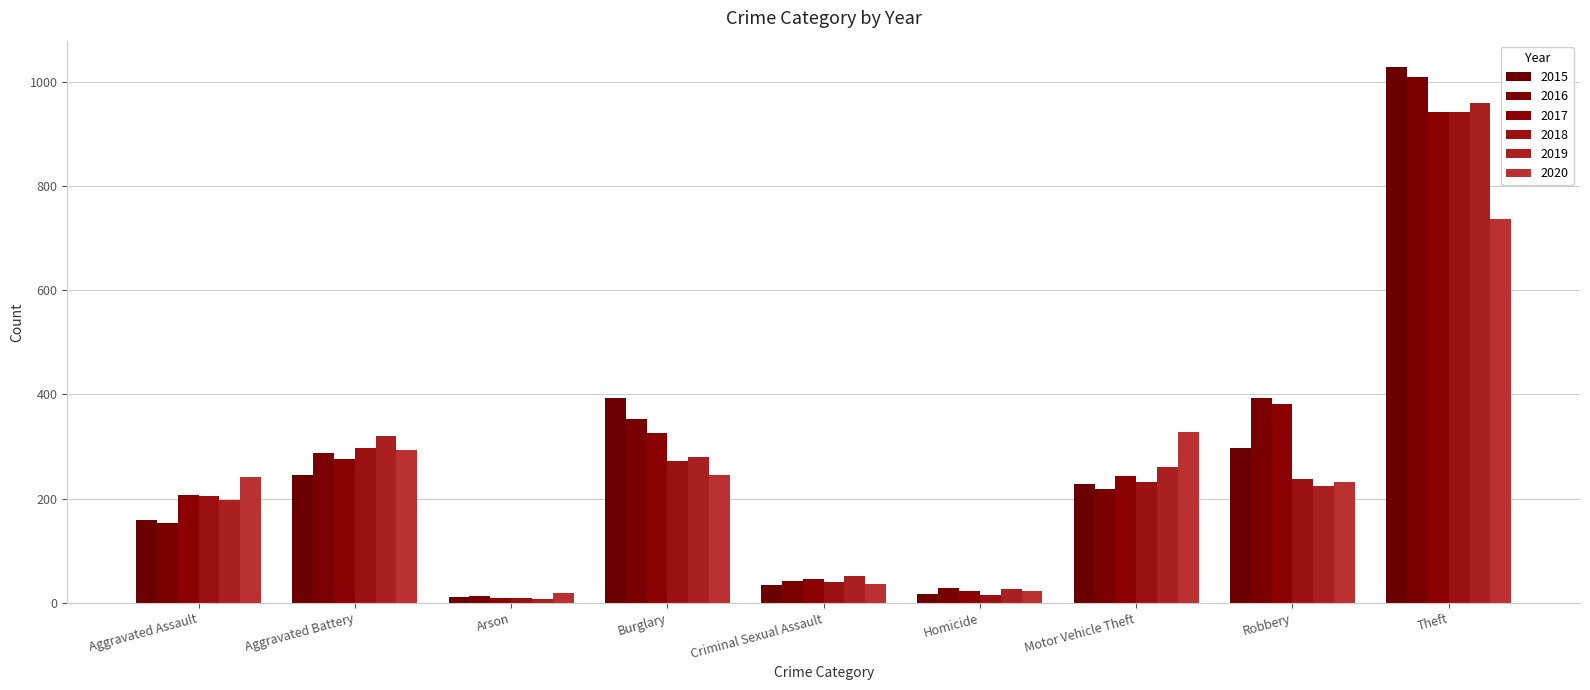

What is the sum of all 2018 values?

2250